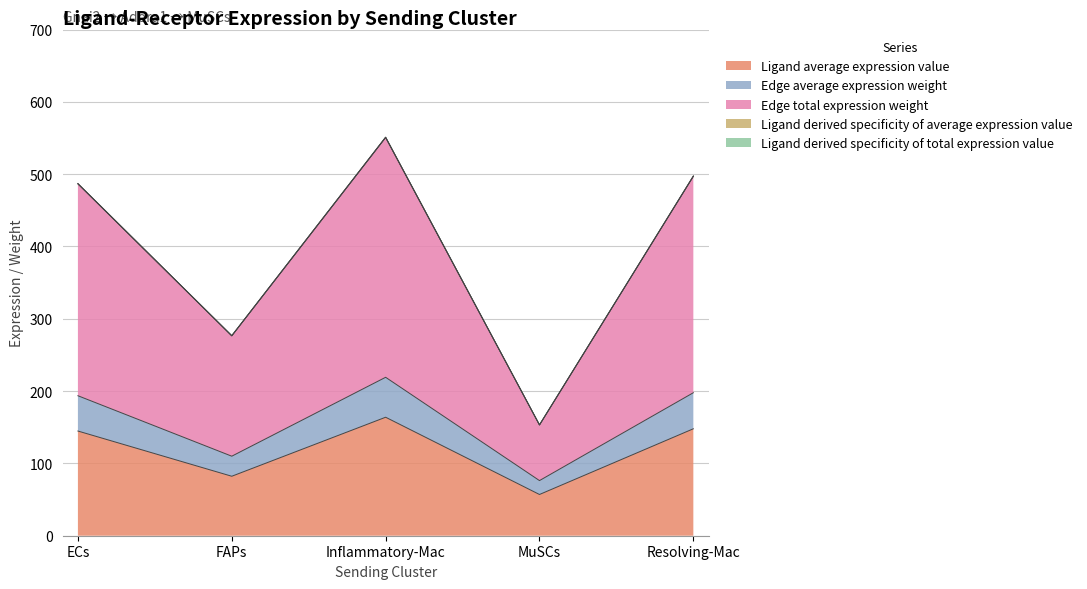

Which category has the highest value in the Ligand average expression value series?

Inflammatory-Mac